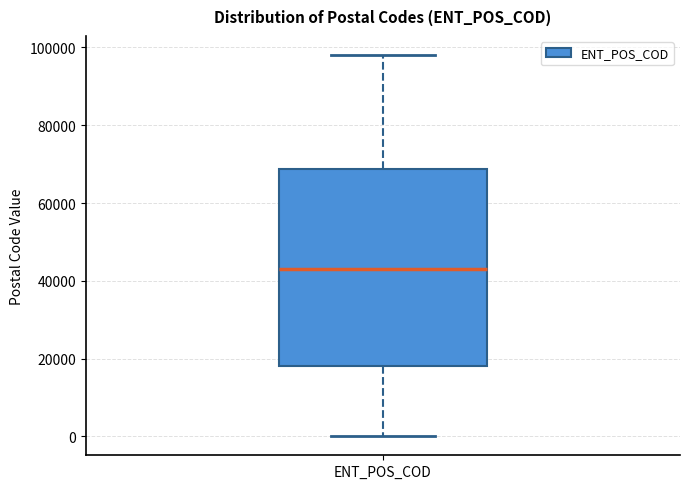

Where is the lower edge of the box for ENT_POS_COD on the y-axis? The values are not printed on the chart, so give them approximately, as read against the axis.

18000